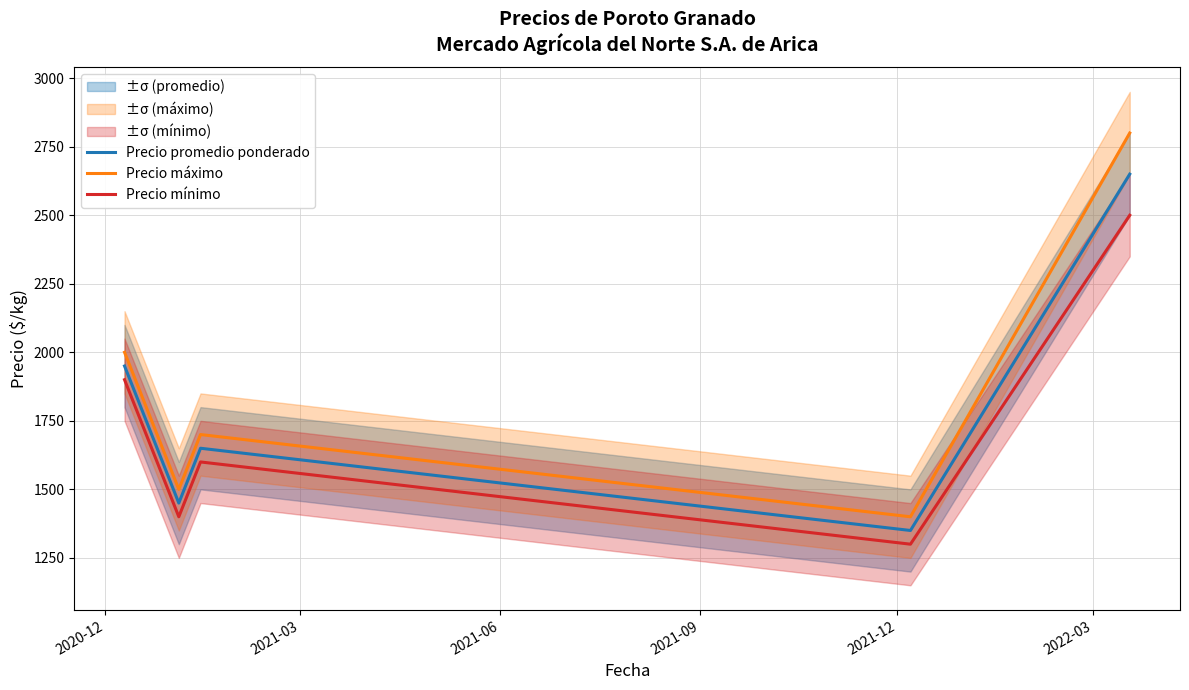

True or false: Precio mínimo and Precio máximo intersect in this chart.

False